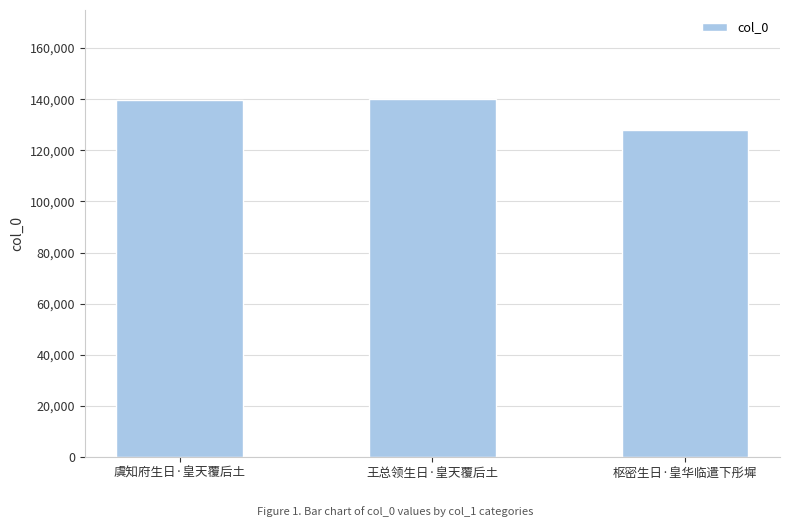

Is it true that the value at 虞知府生日·皇天覆后土 is 139767?

True